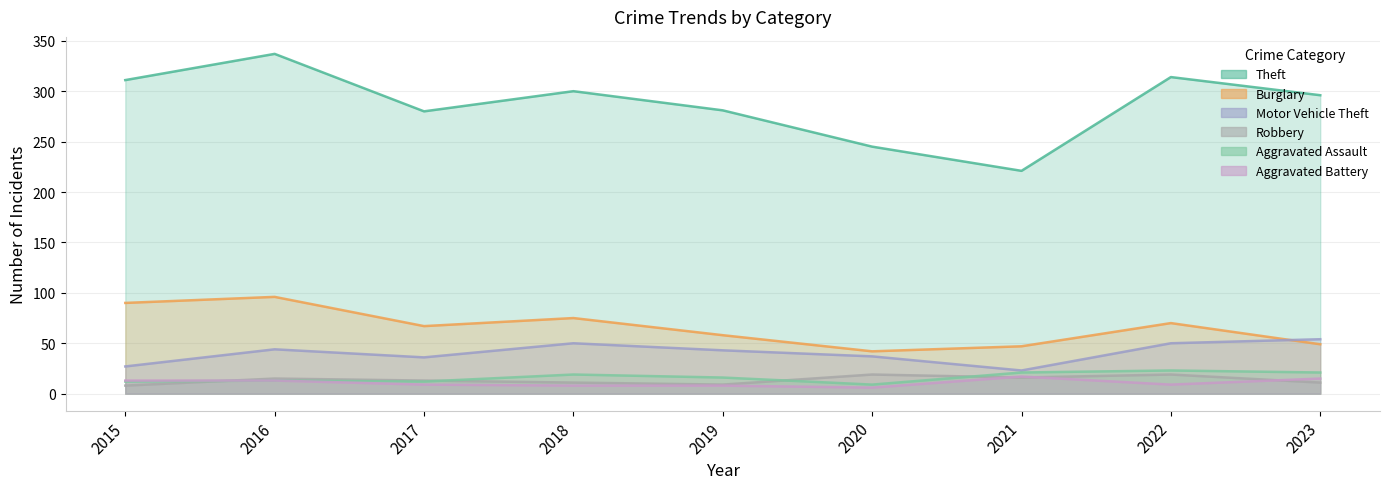

Between 2016 and 2021, which series saw the biggest shift?

Theft